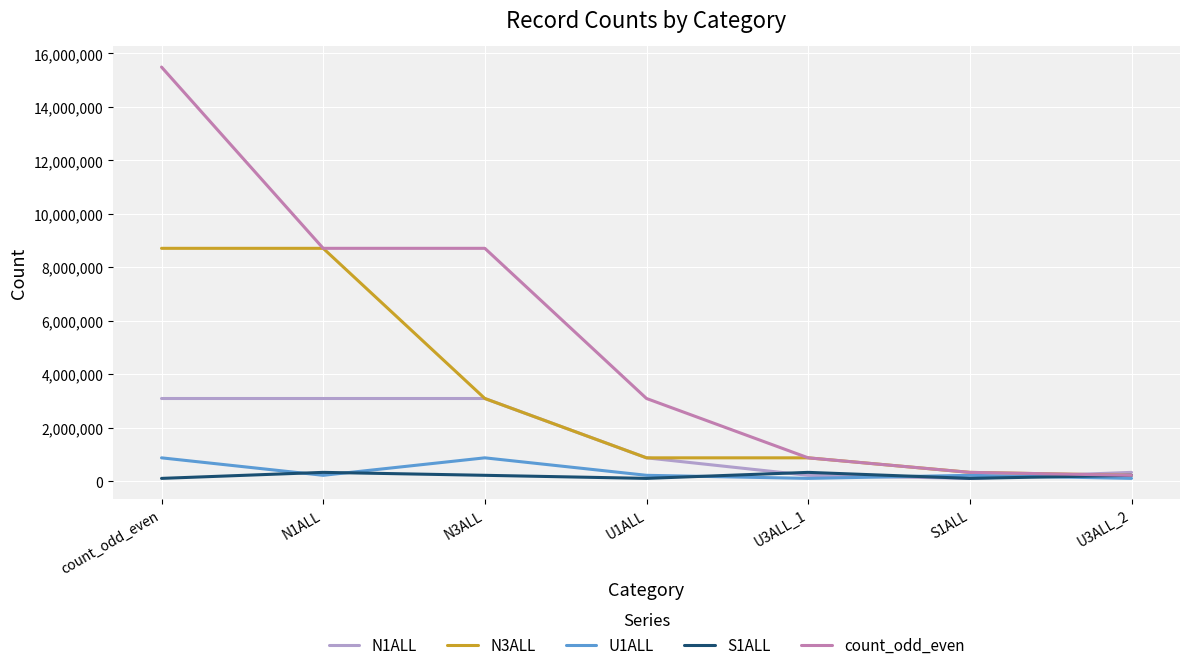

Which series has the largest total across all categories?

count_odd_even